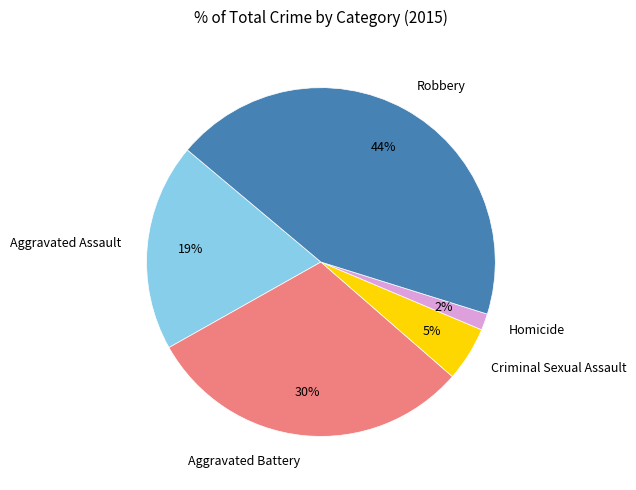

What is the smallest slice in the pie chart?

Homicide